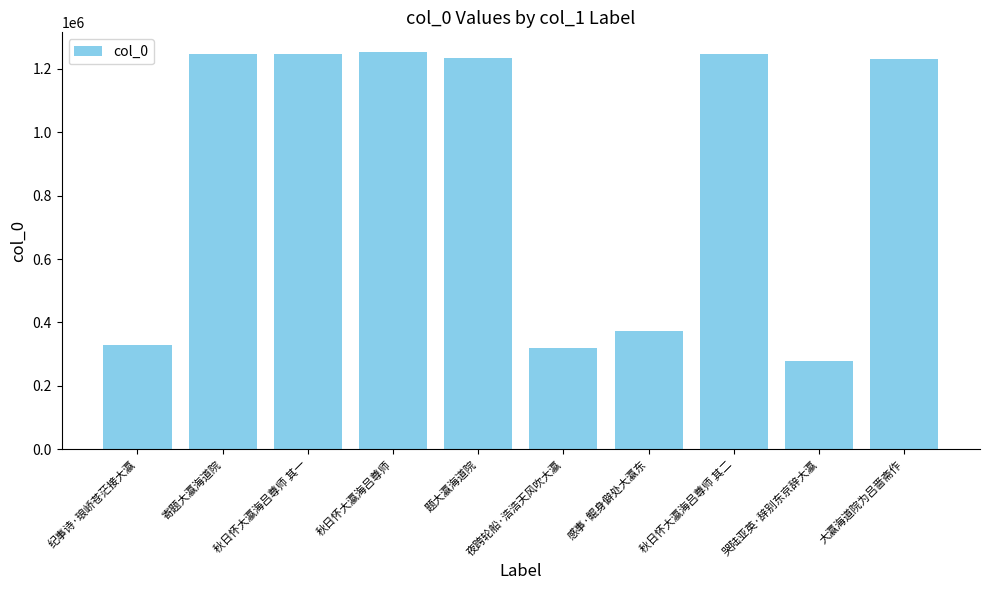

What is the label of the 4th bar from the right?

感事·鲲身僻处大瀛东